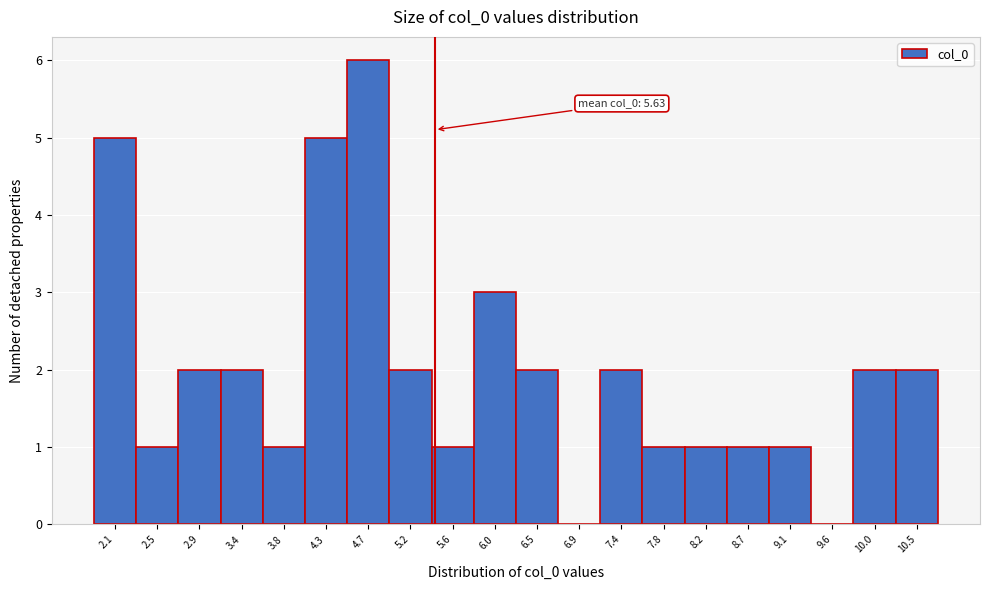

Reading left to right, what are all the values shown in this chart?

2.1=5	2.5=1	2.9=2	3.4=2	3.8=1	4.3=5	4.7=6	5.2=2	5.6=1	6.0=3	6.5=2	6.9=0	7.4=2	7.8=1	8.2=1	8.7=1	9.1=1	9.6=0	10.0=2	10.5=2